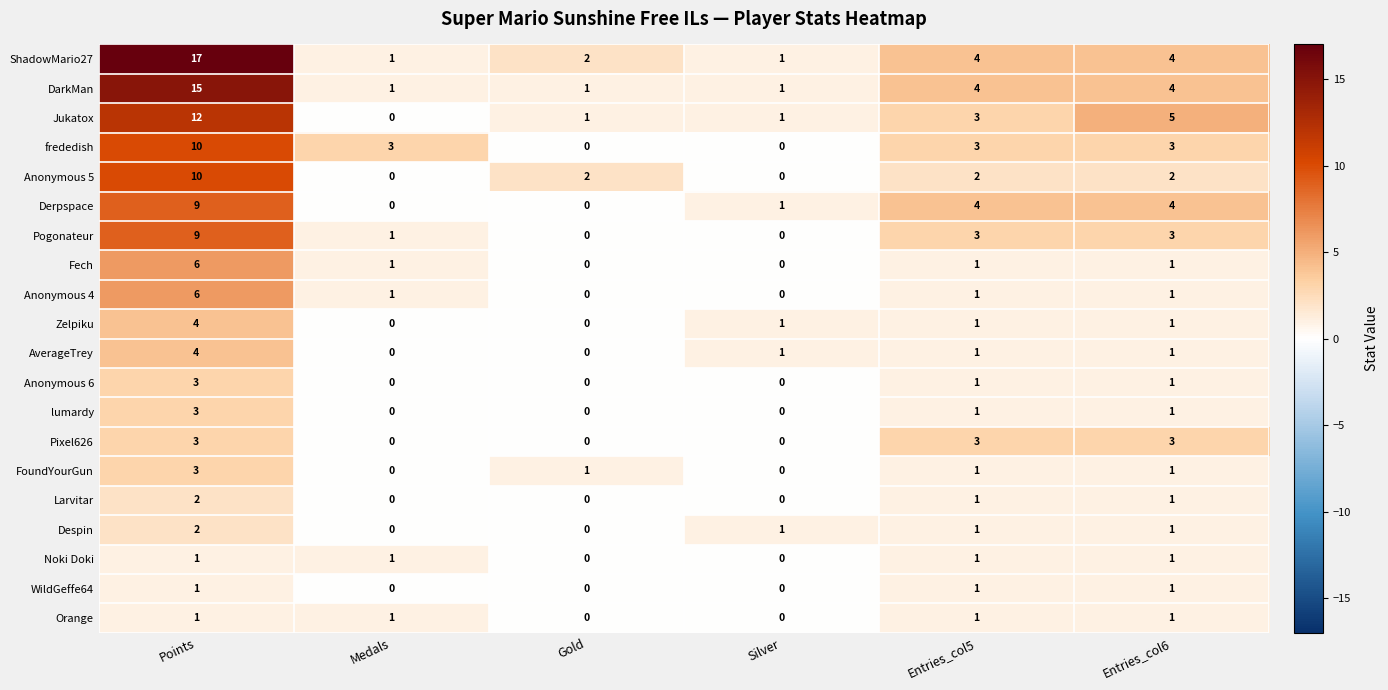

What is the difference between the maximum and minimum values in the Derpspace series?

9